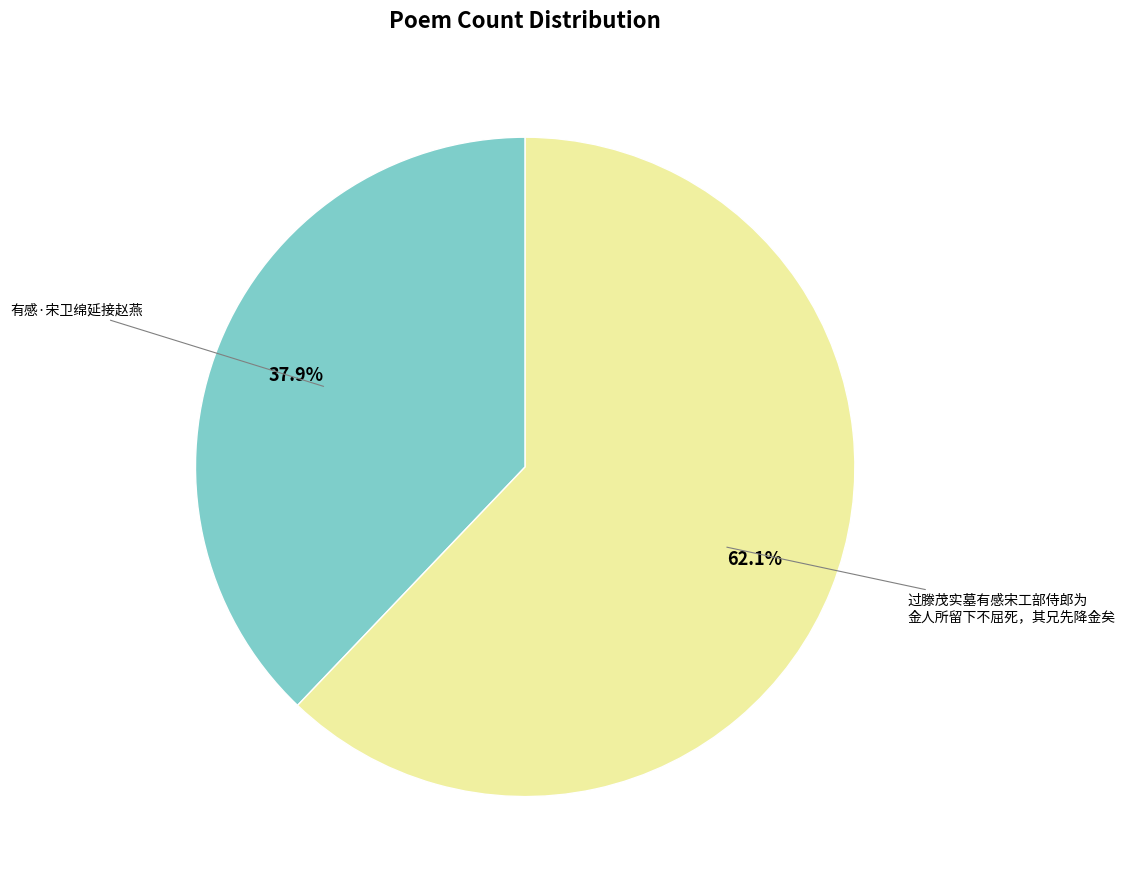

Is there a majority slice in this chart?

Yes